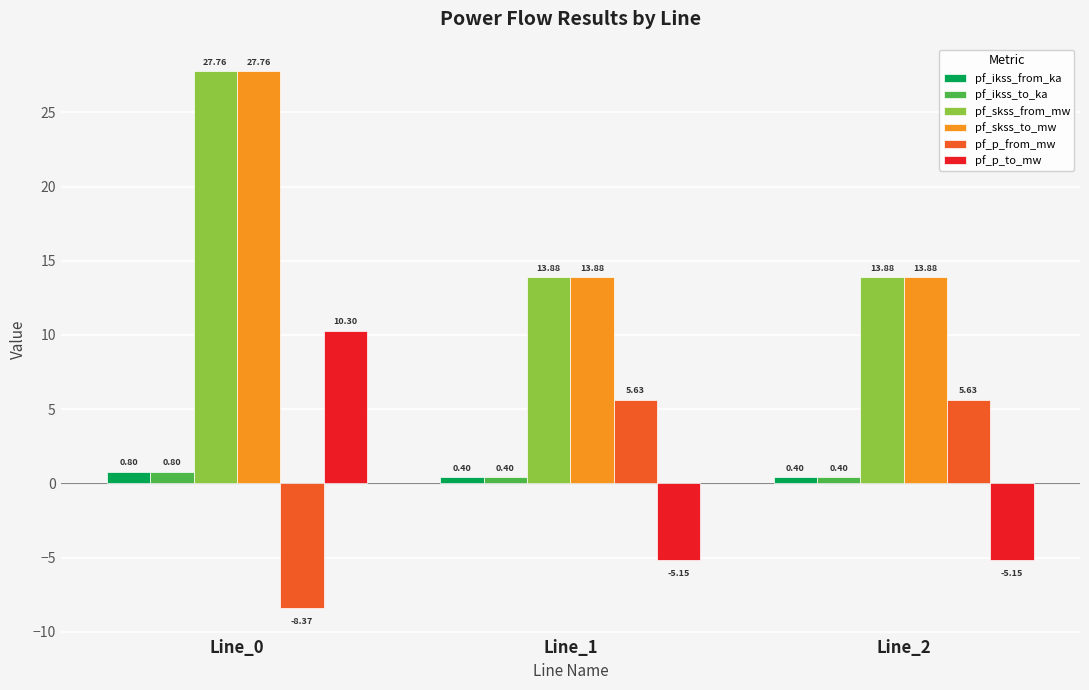

Between Line_0 and Line_1, which series saw the biggest shift?

pf_p_to_mw